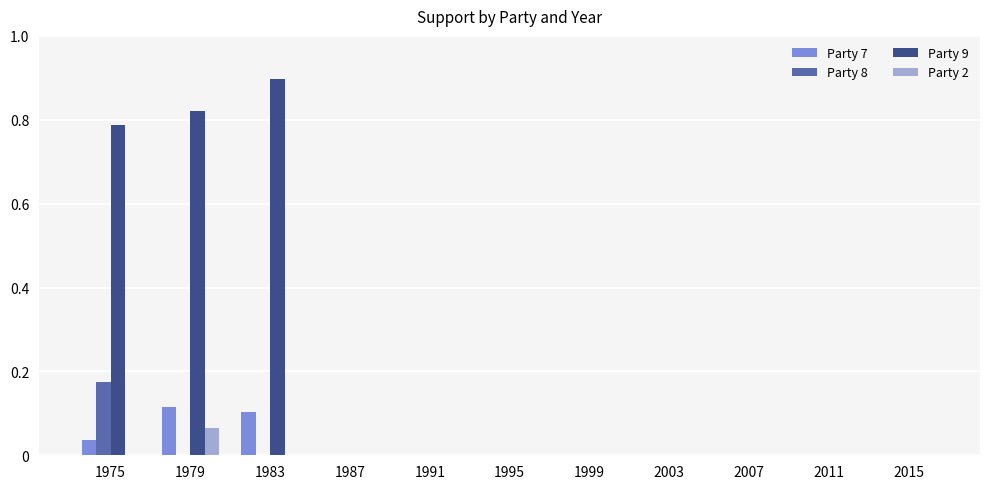

The Party 8 series shows 0.0 at 1979. True or false?

True